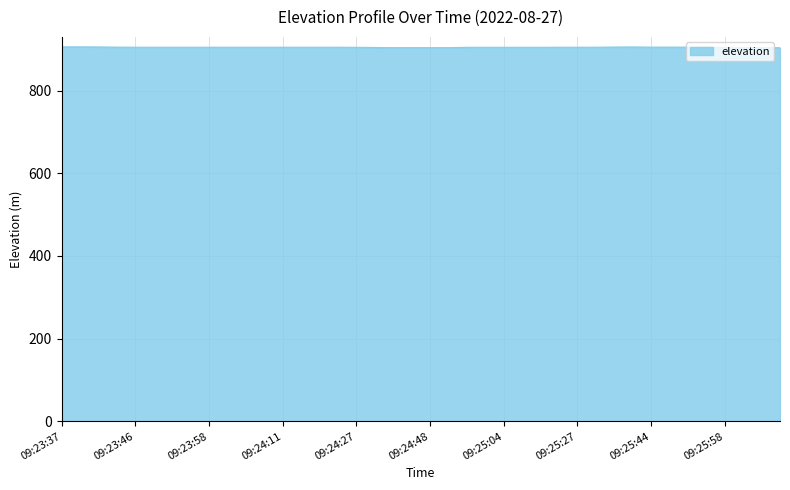

What is the smallest value displayed?

903.8